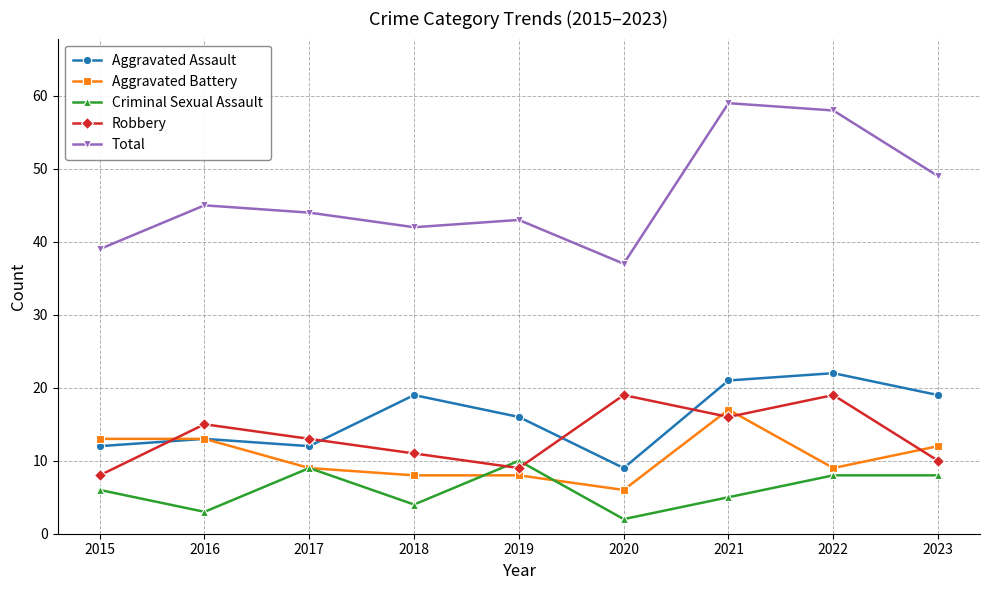

What is the total value across all series at 2017?

87